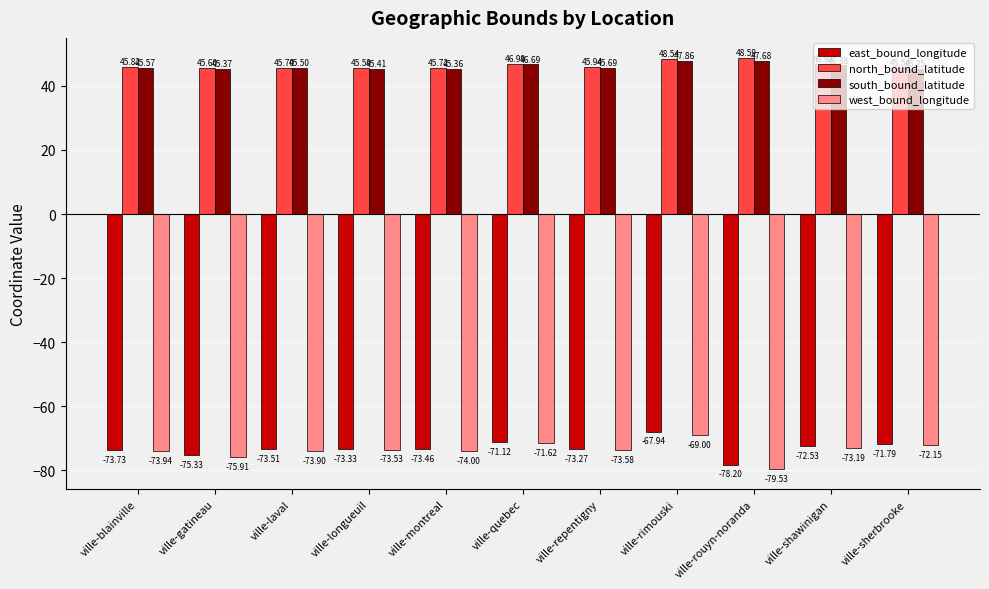

What is the difference between the north_bound_latitude values at ville-laval and ville-gatineau?

0.1